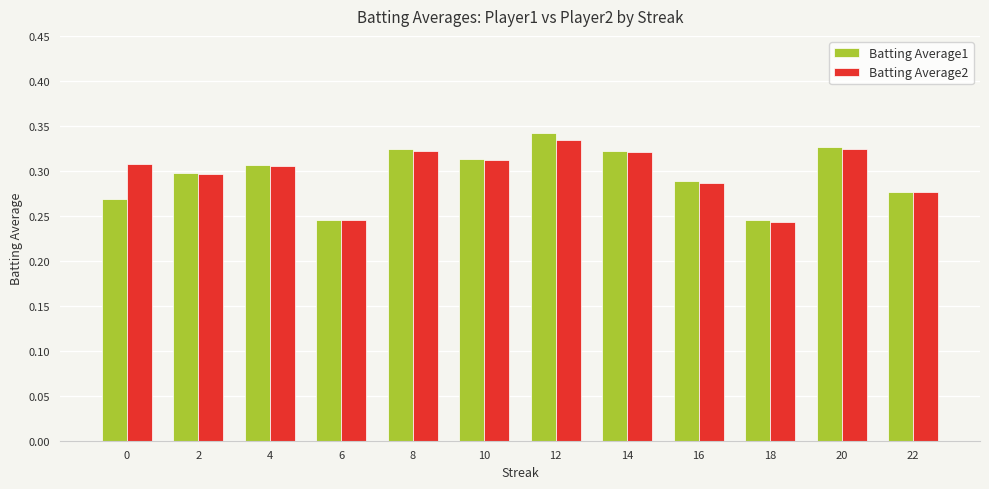

Count the Batting Average2 values in the range 0 to 1.

12